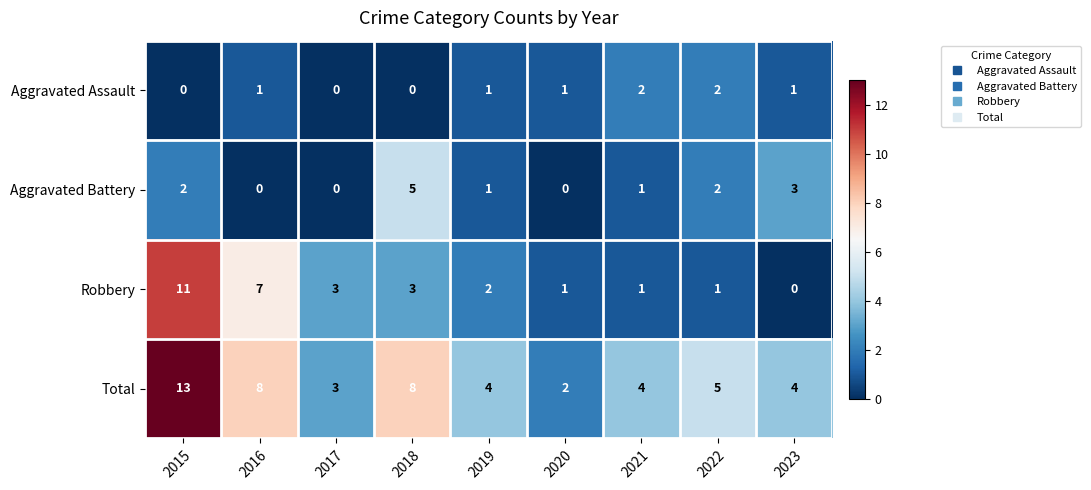

What is the greatest value displayed?

13